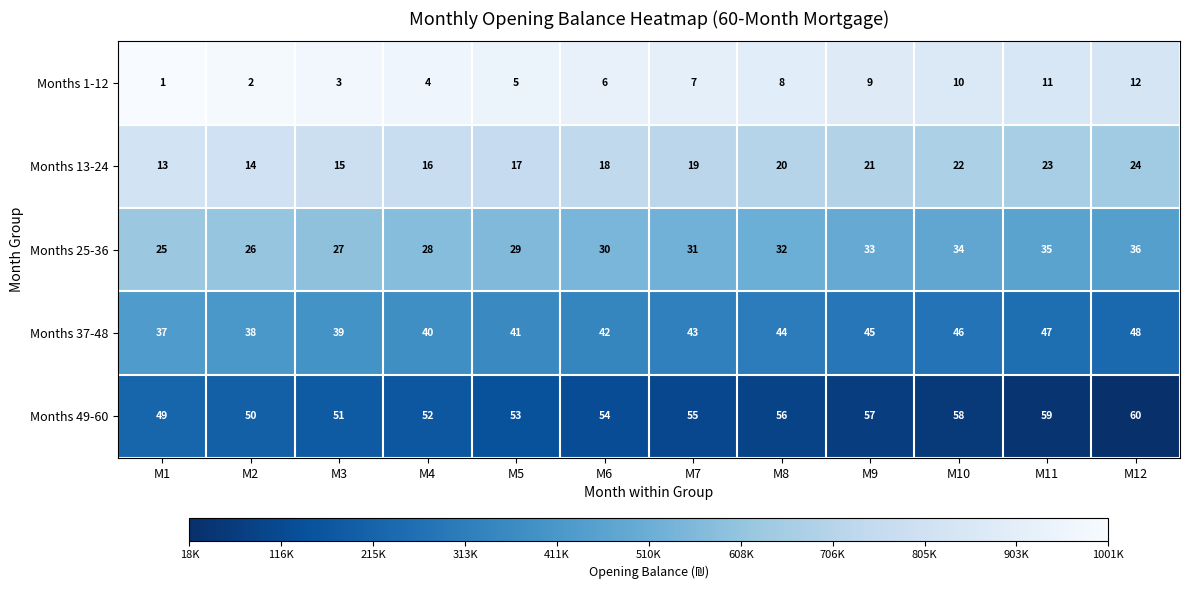

What is the sum of the Months 25-36 values at M12 and M2?

62